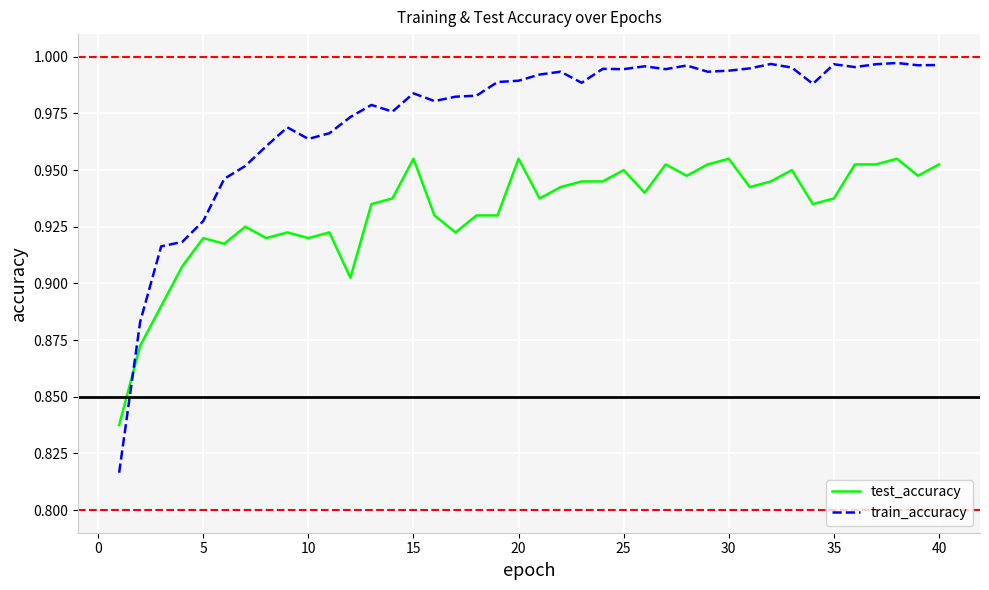

Which series has the largest range (max minus min)?

train_accuracy